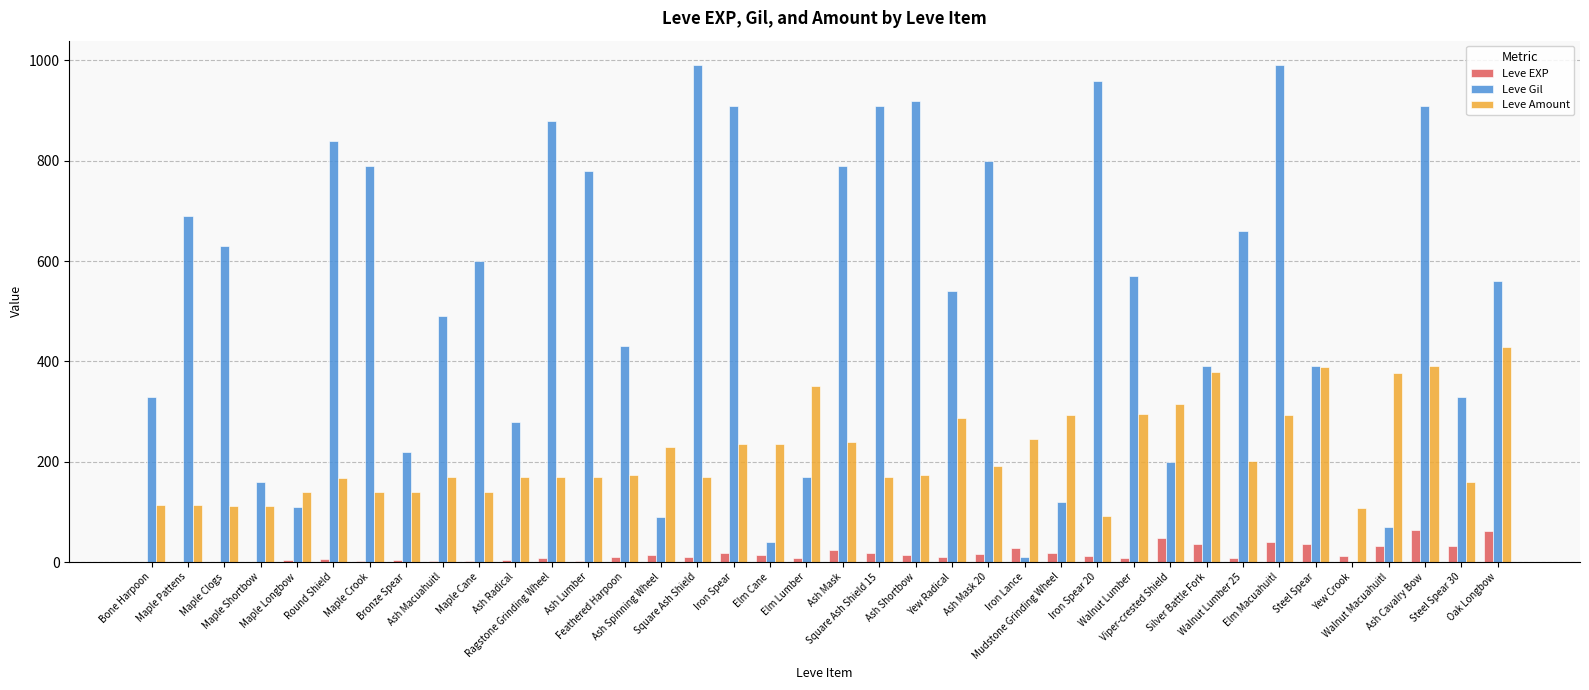

Are the bars grouped side by side (vs. stacked)?

Yes